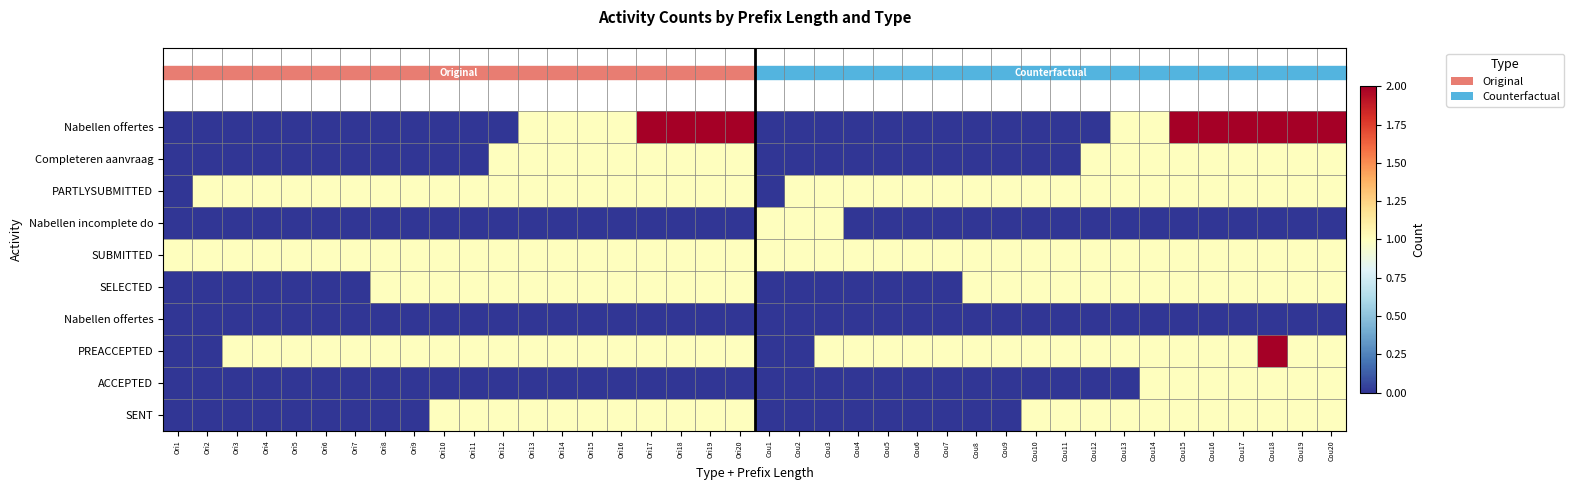

How many distinct data groups are displayed?

10